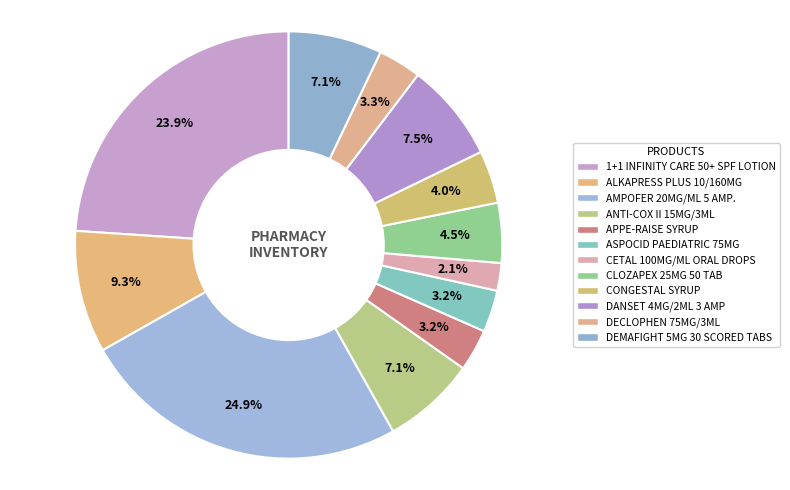

To the nearest percent, what is the average slice percentage?

8%